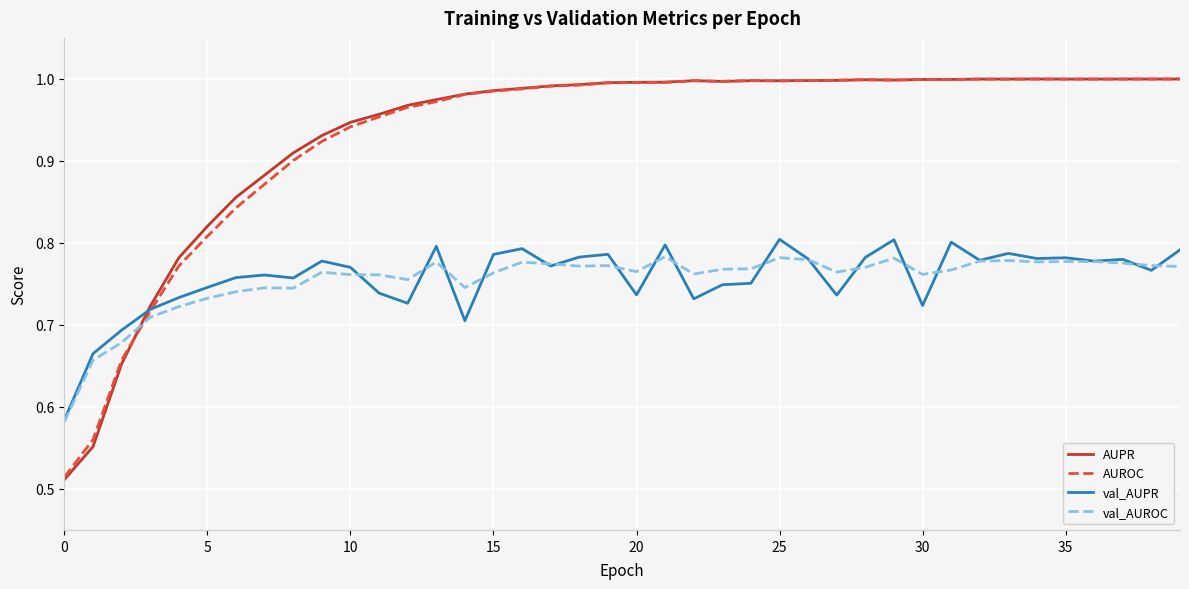

How many times do val_AUROC and AUROC cross each other?

1